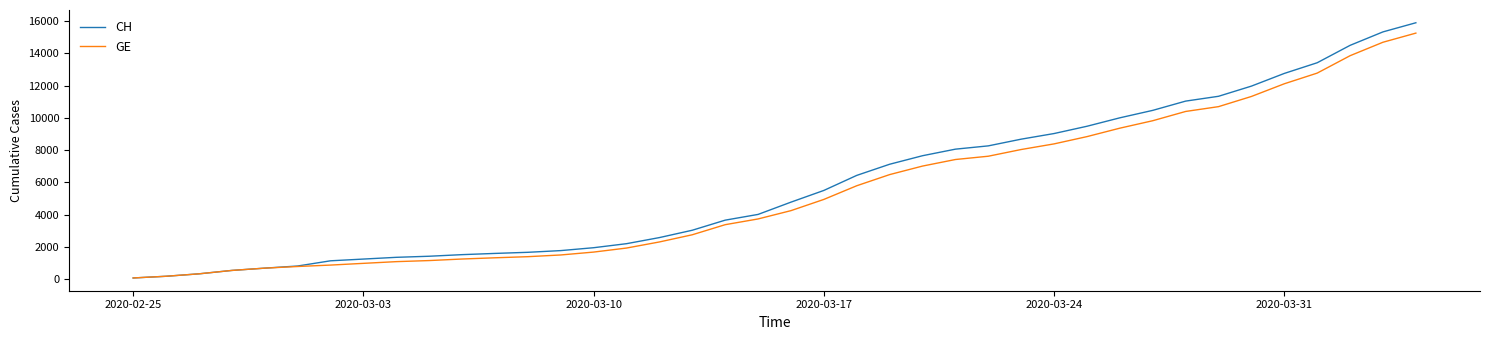

Rank the series by their maximum value, from highest to lowest.

CH, GE